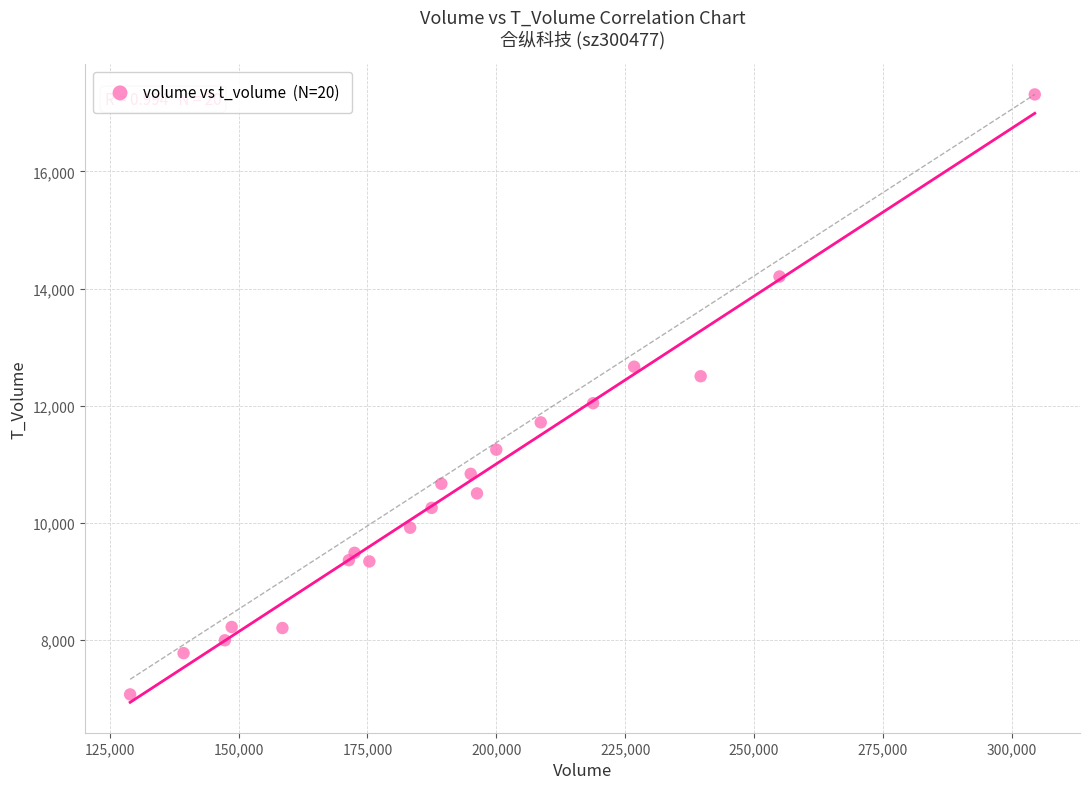

What is the range of X values (max minus min)?

175503